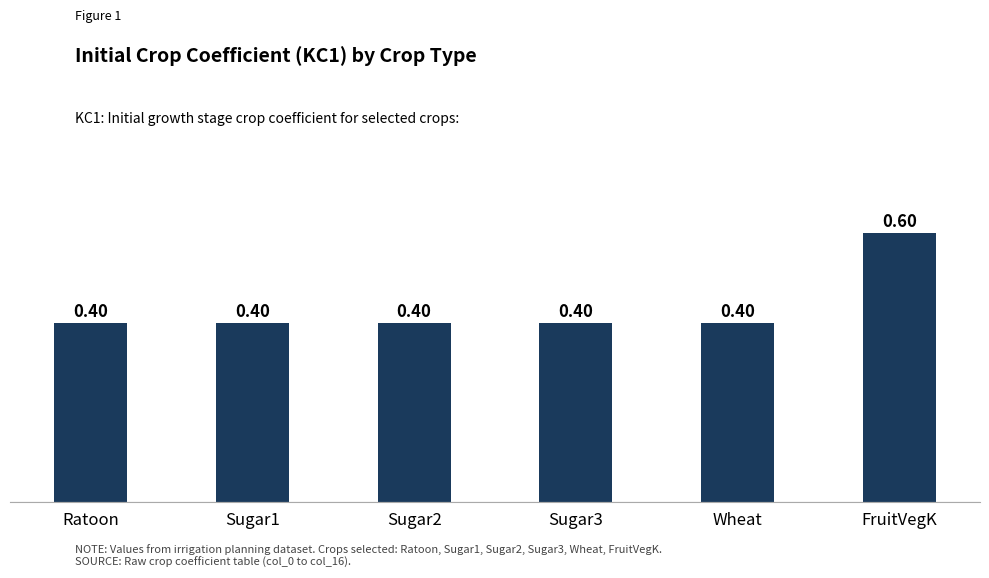

Which category has the highest value across all series?

FruitVegK